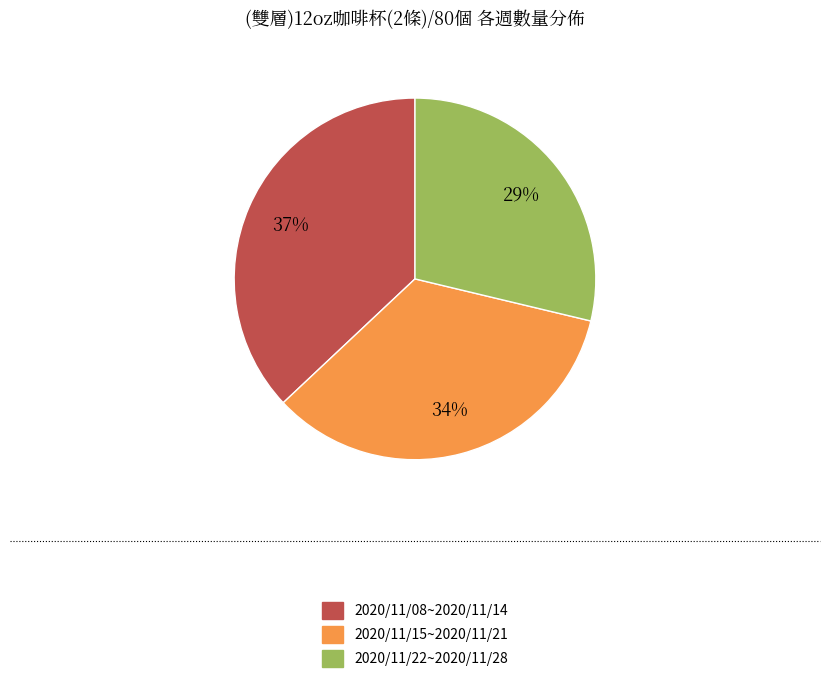

Which category has the smallest portion of the pie?

2020/11/22~2020/11/28